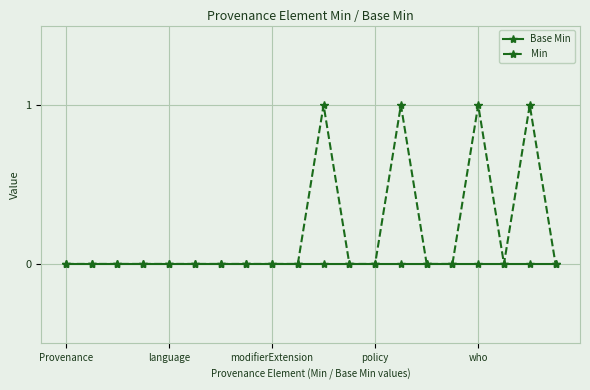

Rank the series by their maximum value, from lowest to highest.

Base Min, Min